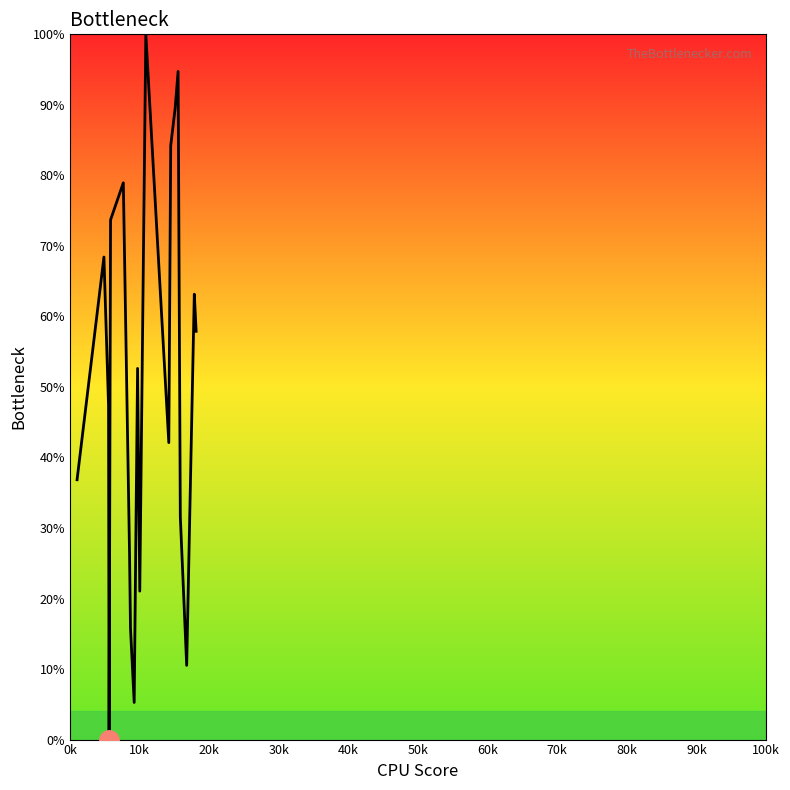

What is the greatest value displayed?

100.0